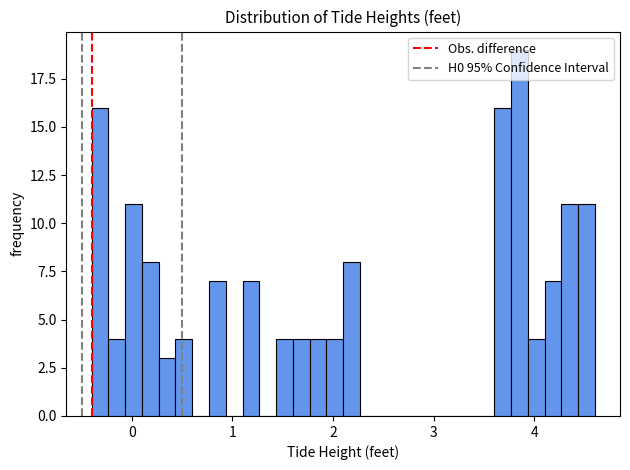

Around what value on the x-axis is the tallest bar? Give the approximate position of its centre, as read against the axis.

3.9